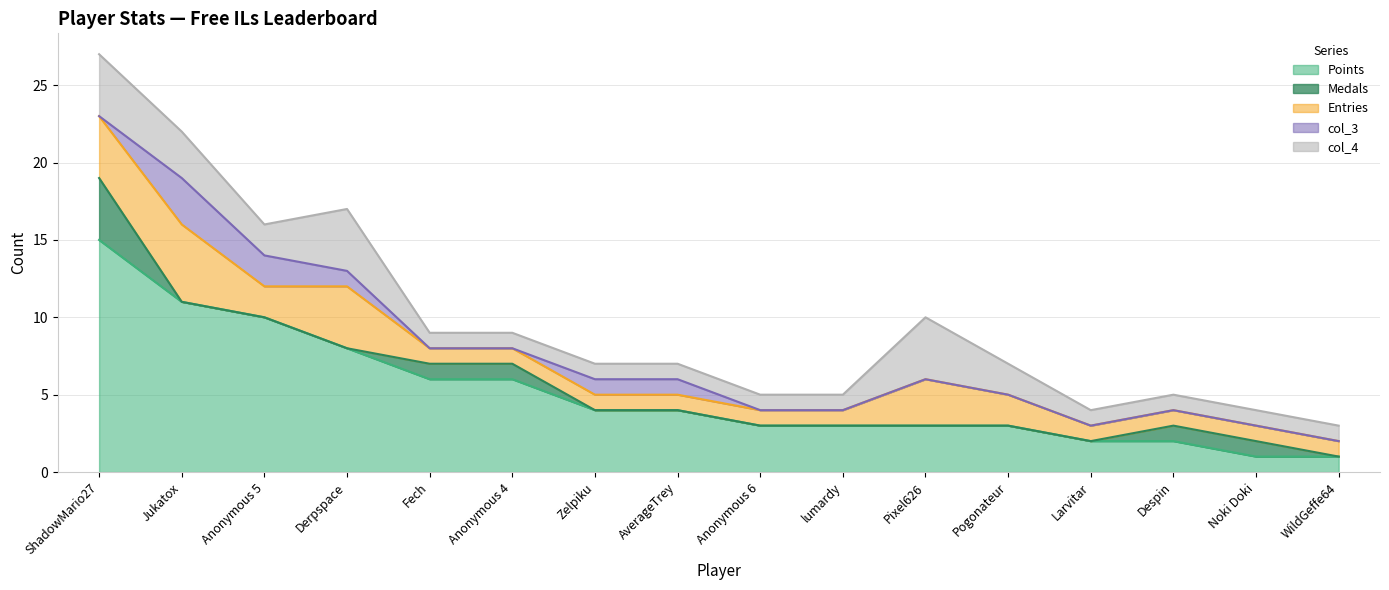

Is the value of Points at Jukatox greater than the value of Entries at lumardy?

Yes